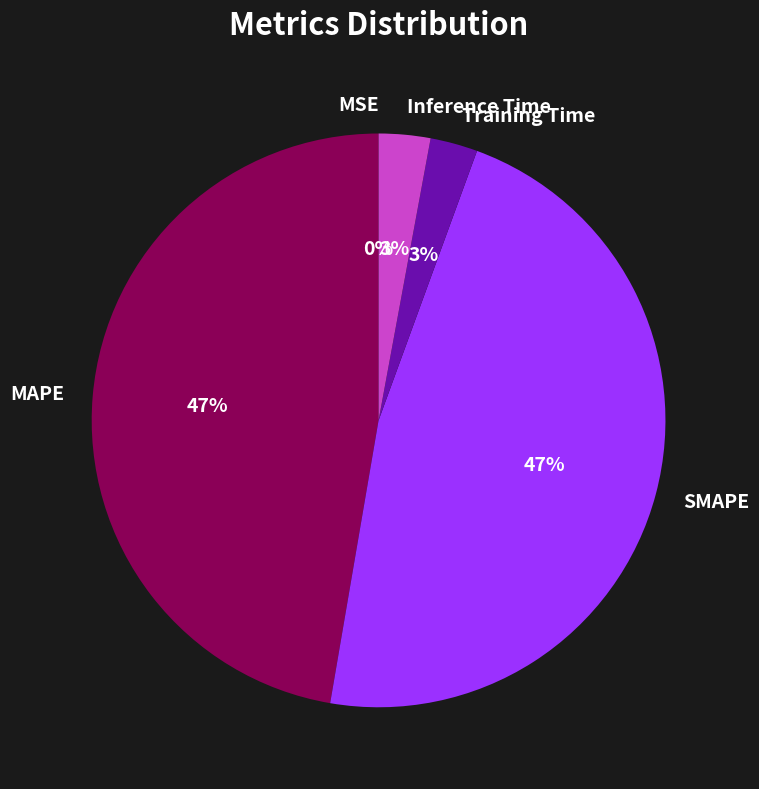

The Inference Time slice represents 13% of the pie. True or false?

False